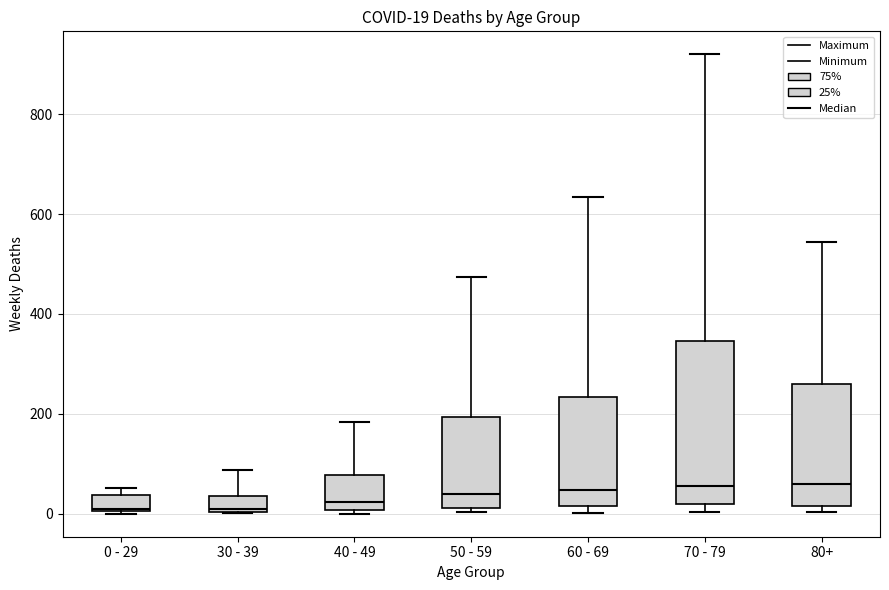

Comparing the boxes themselves (not the whiskers), which one is the tallest?

70 - 79